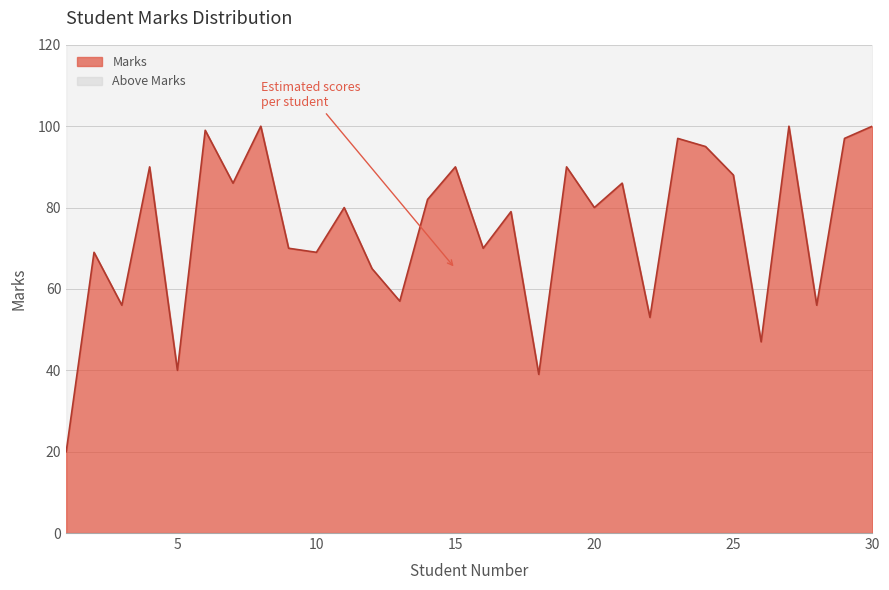

Where is the data nearest to the value 60?

13